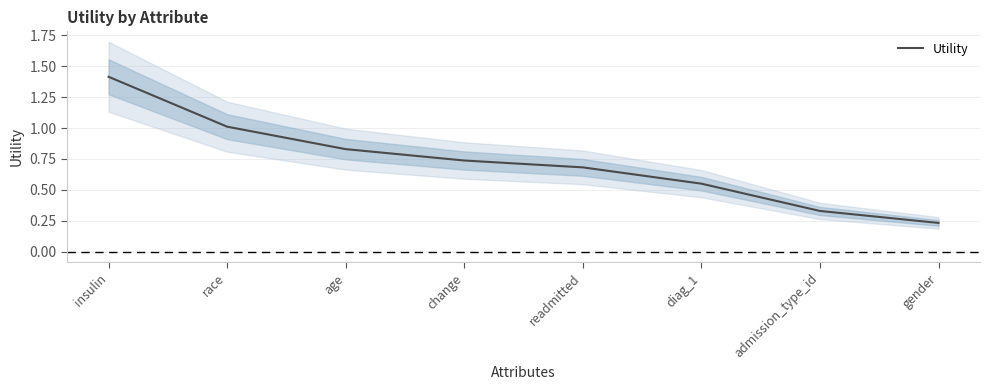

What position from the right is diag_1?

3